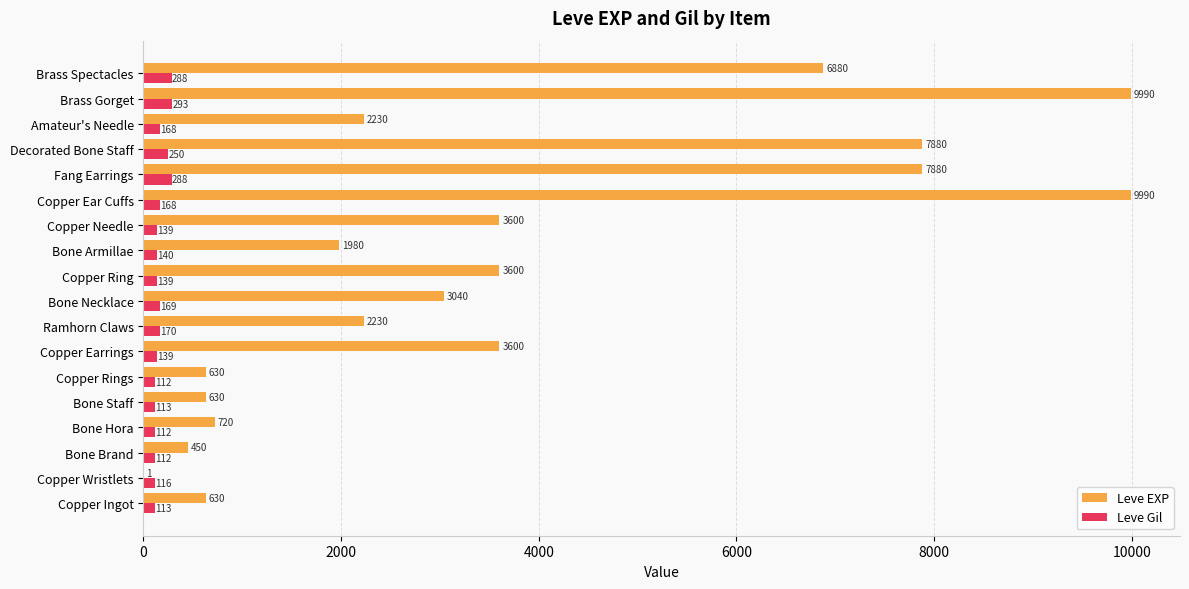

What is the sum of the Leve EXP values at Brass Spectacles and Fang Earrings?

14760